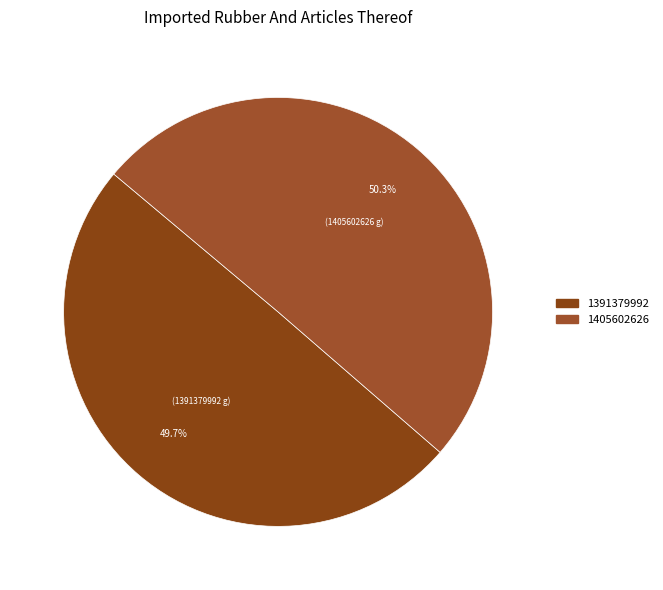

True or false: 1405602626 accounts for 50% of the total.

True